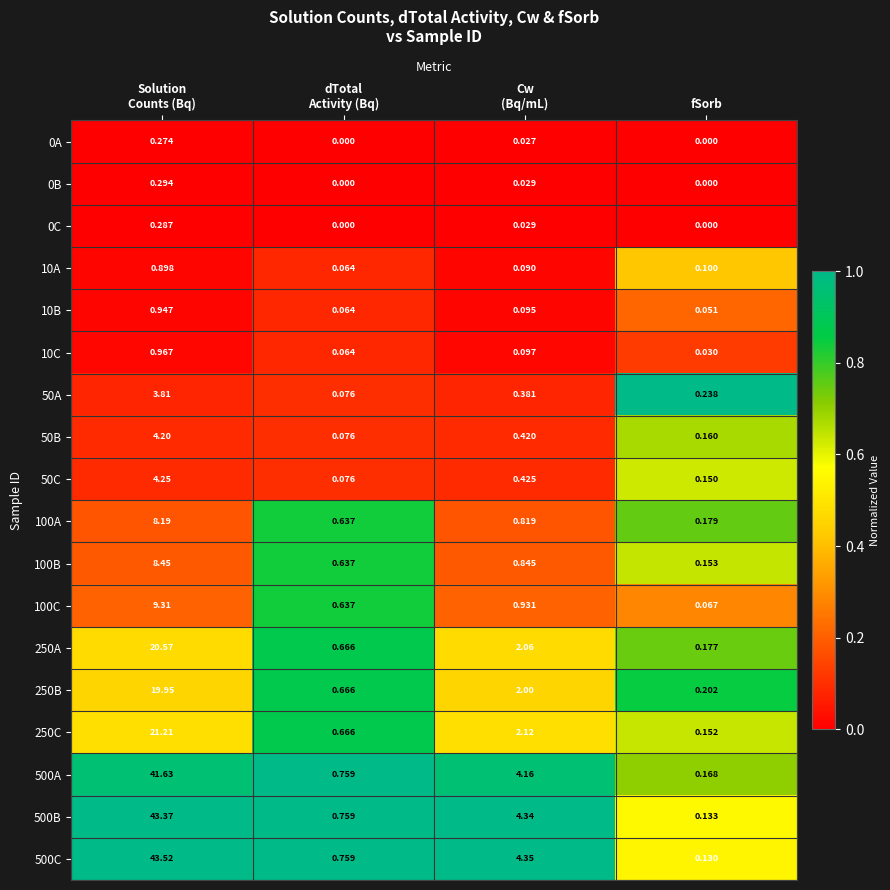

Which category has the lowest value in the 250B series?

fSorb